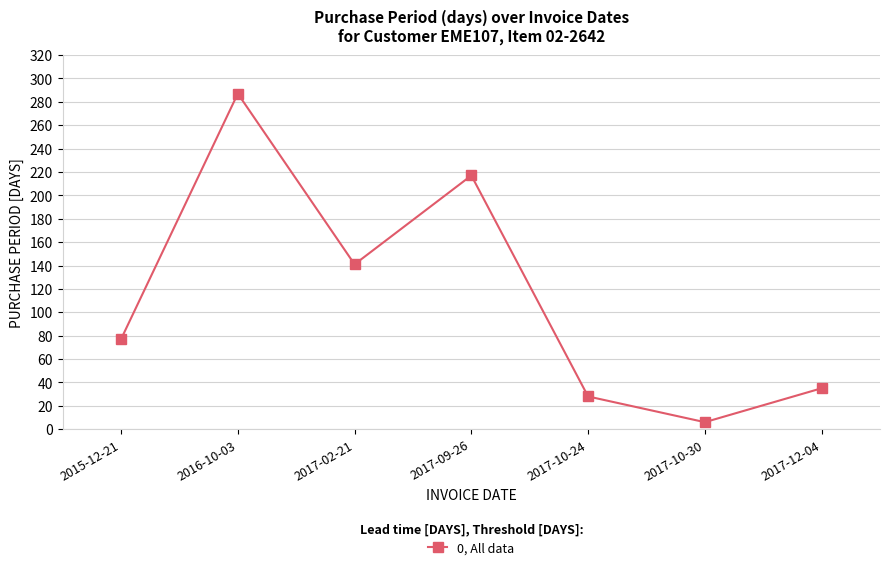

What is the average value?

113